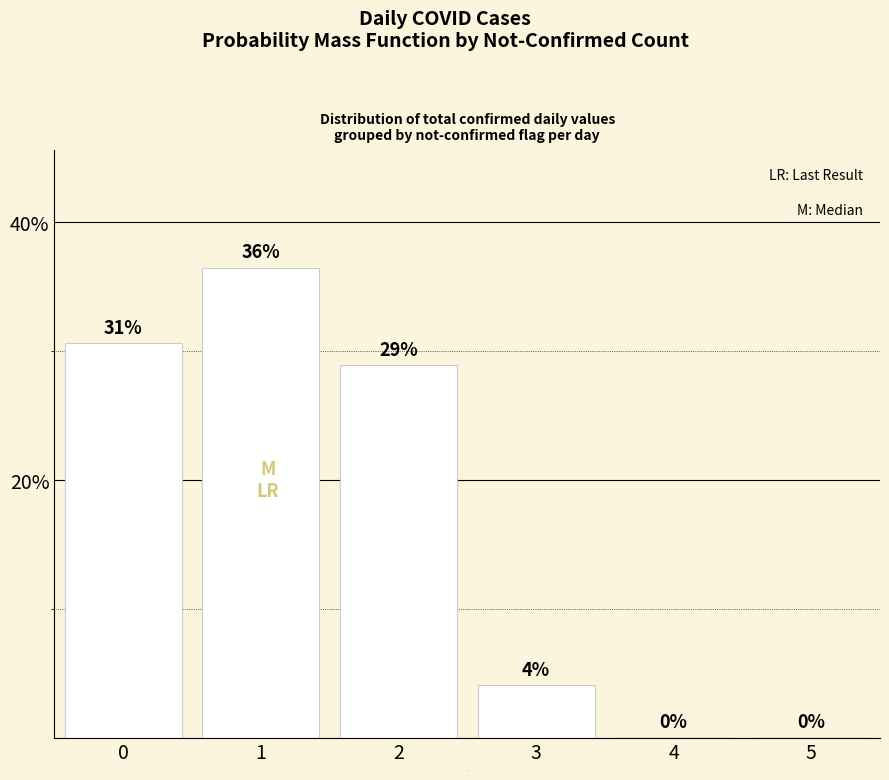

What is the difference between the values at 4 and 0?

0.3